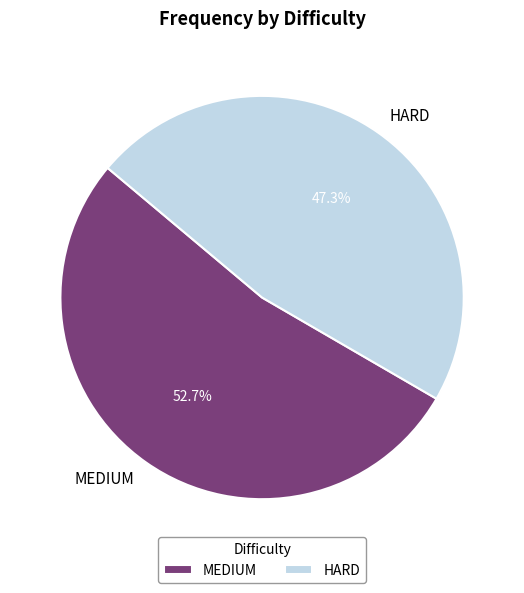

To the nearest percent, what is the average slice percentage?

50%